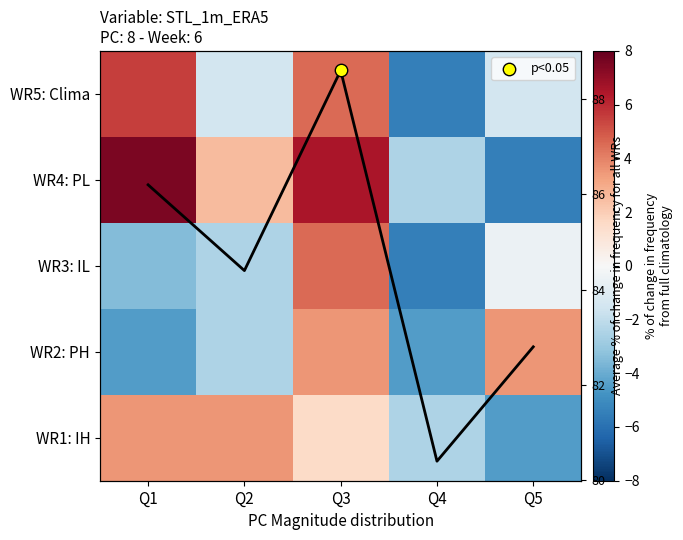

Is the value of WR4: PL at Q1 greater than the value of WR3: IL at Q5?

Yes